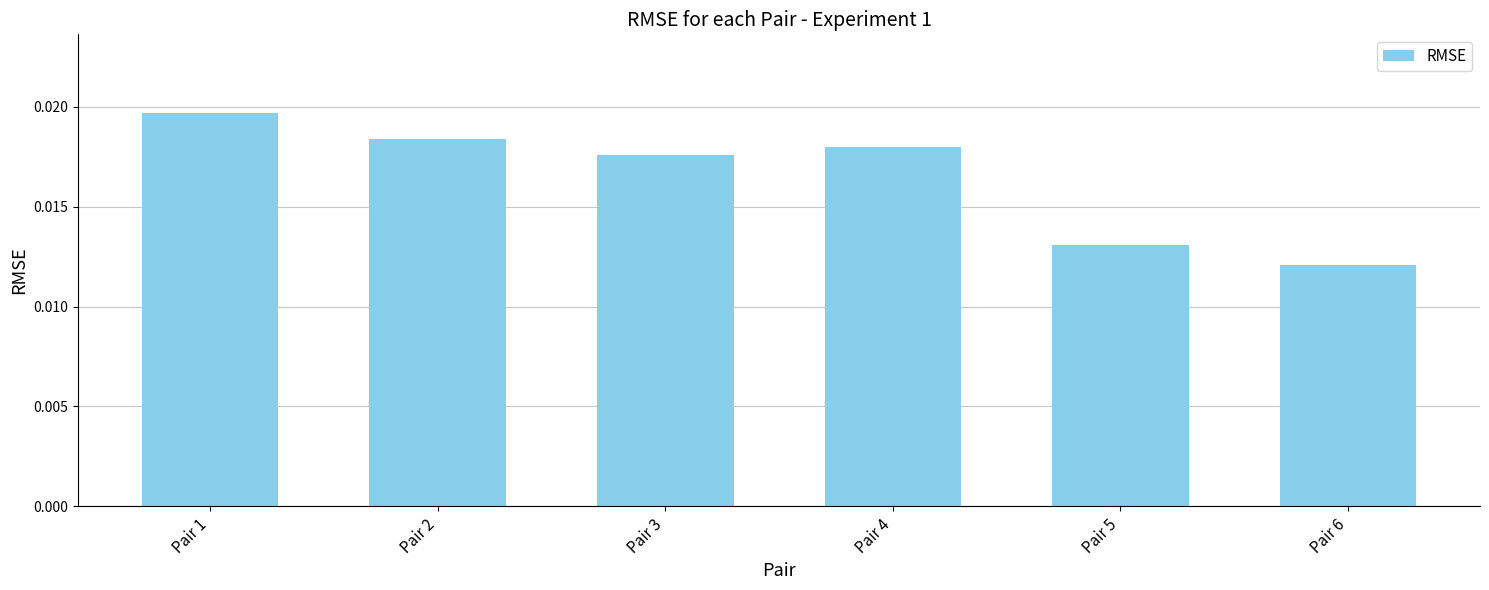

Where is the data nearest to the value 0?

Pair 6